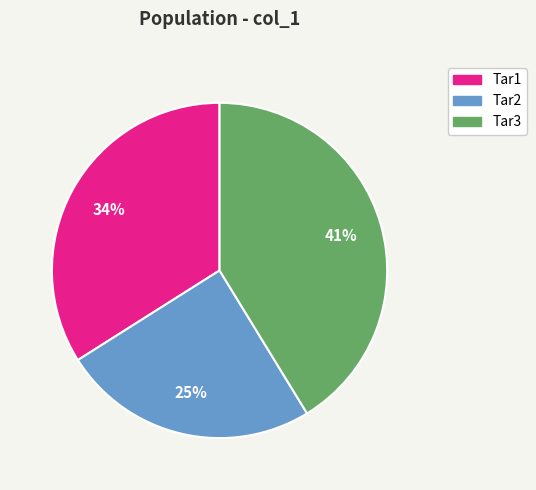

Does Tar2 represent more than half of the total?

No